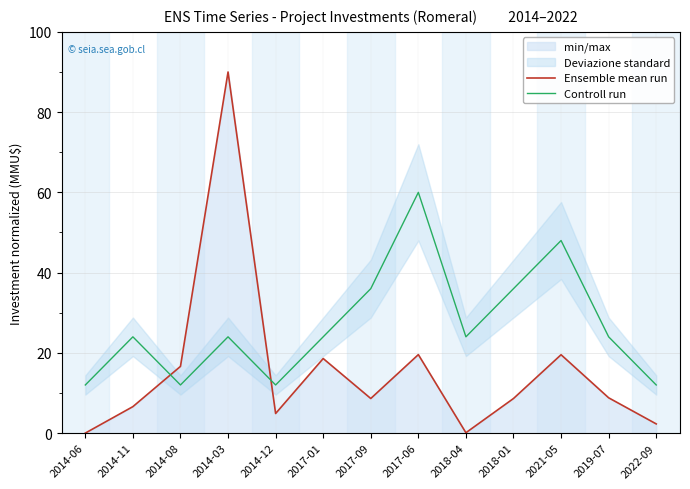

What is the average value of the Controll run series?

26.8